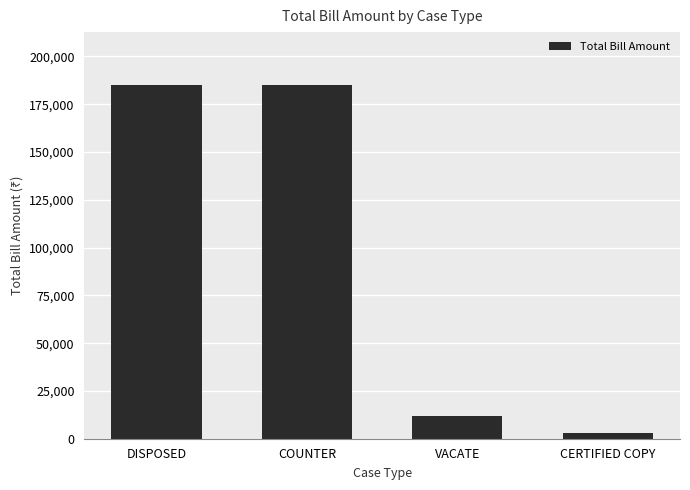

What is the difference between the maximum and minimum values?

182000